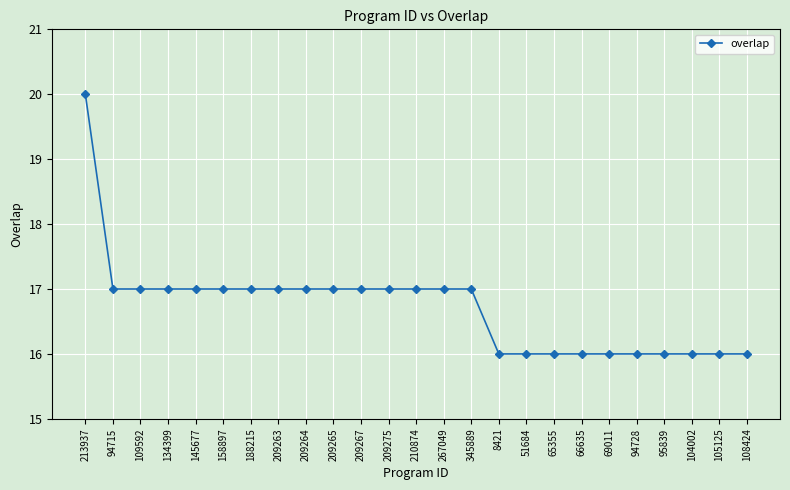

How many values are between 16 and 17?

24